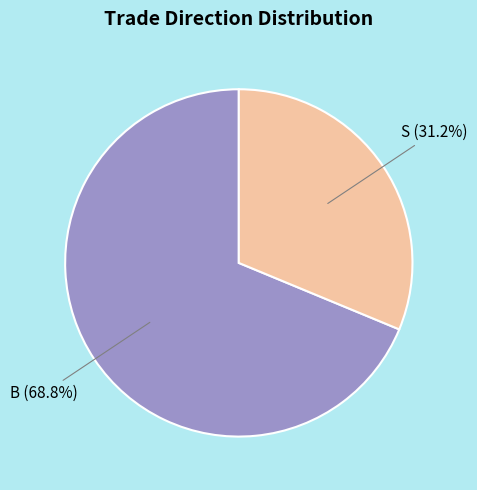

Is there a majority slice in this chart?

Yes